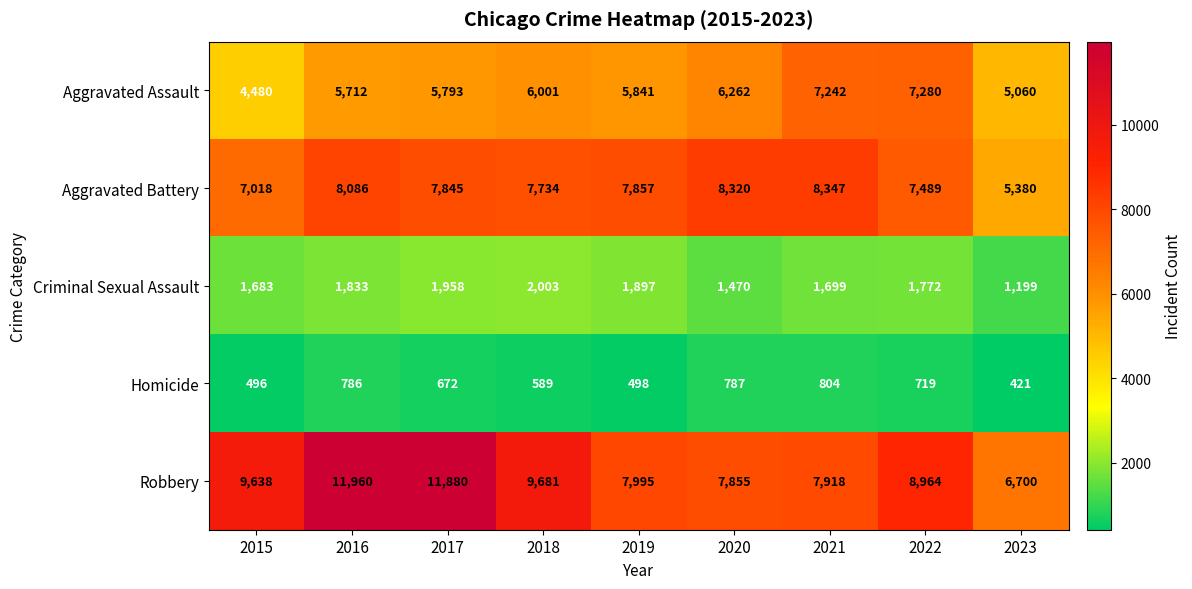

What is the total value across all series at 2015?

23315